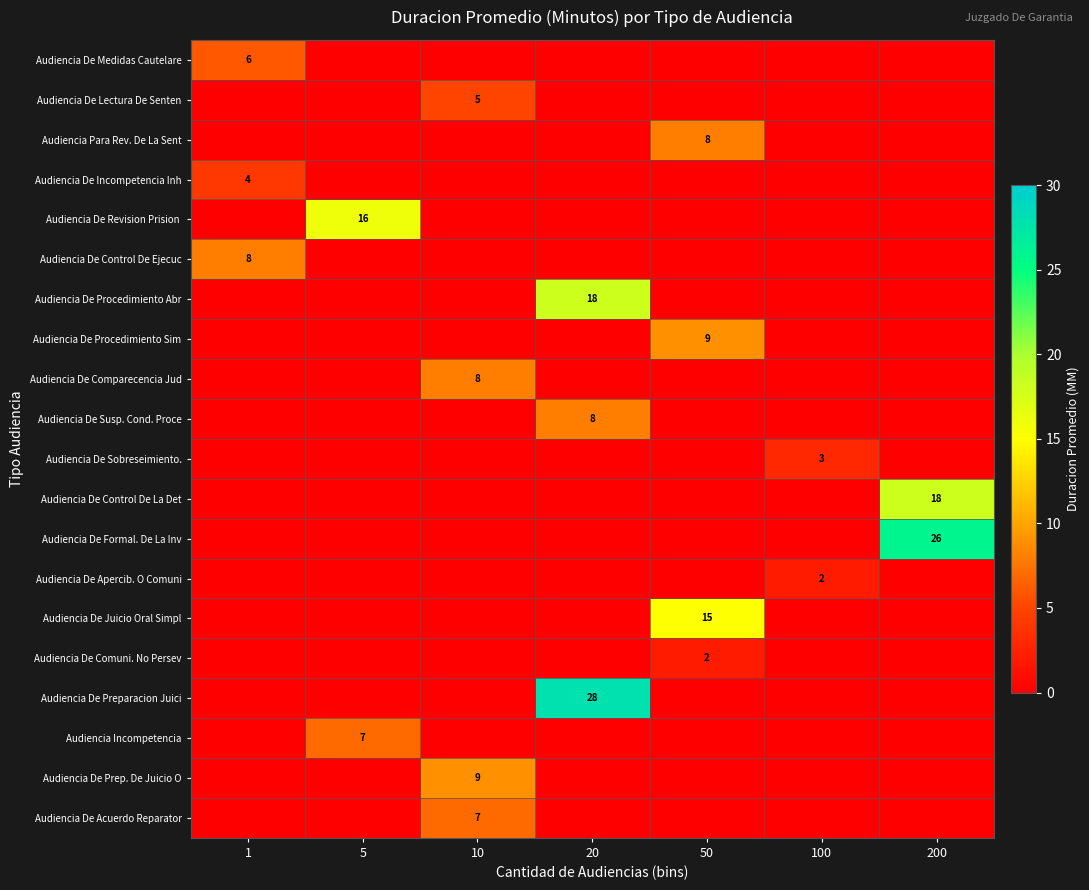

True or false: Audiencia De Sobreseimiento. has a value of 3 at 100.

True